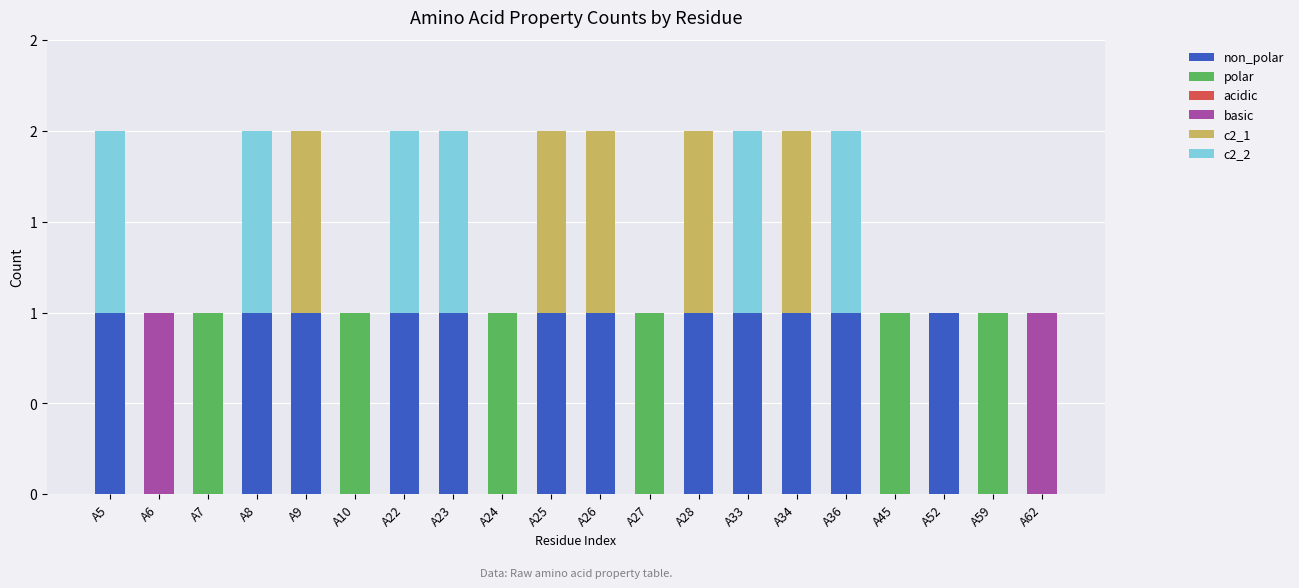

Are the bars horizontal?

No